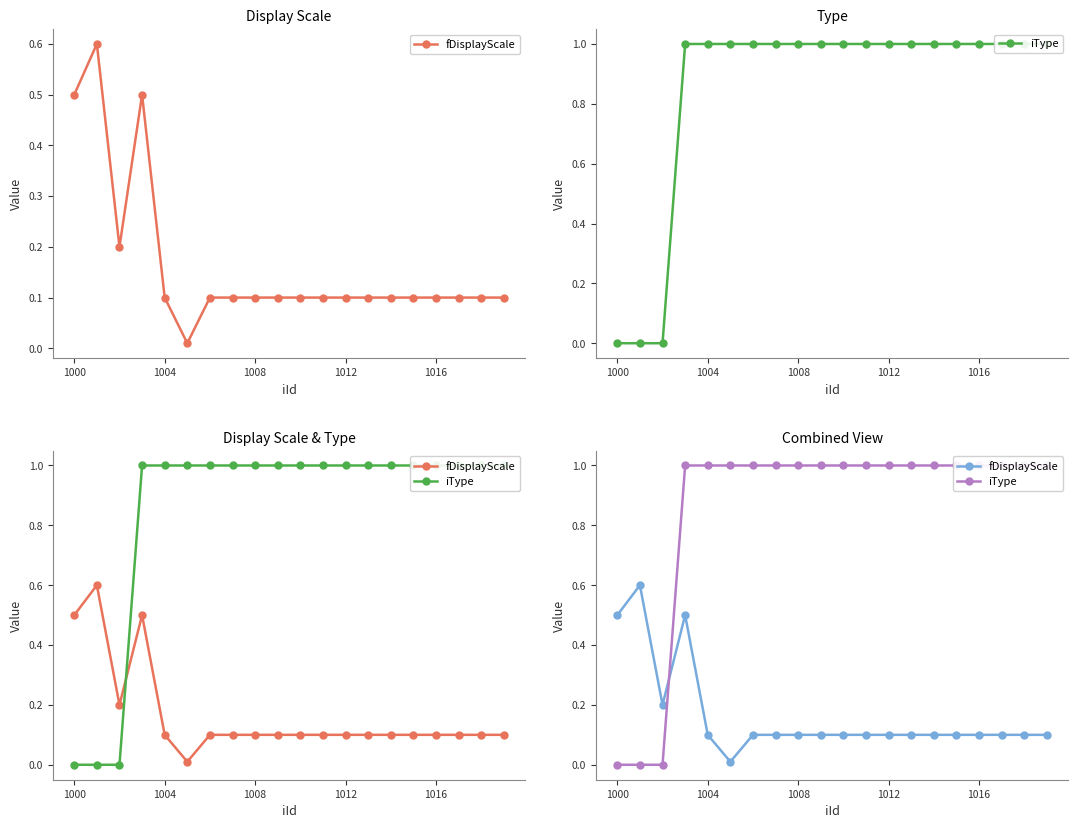

How many series are shown in this chart?

2